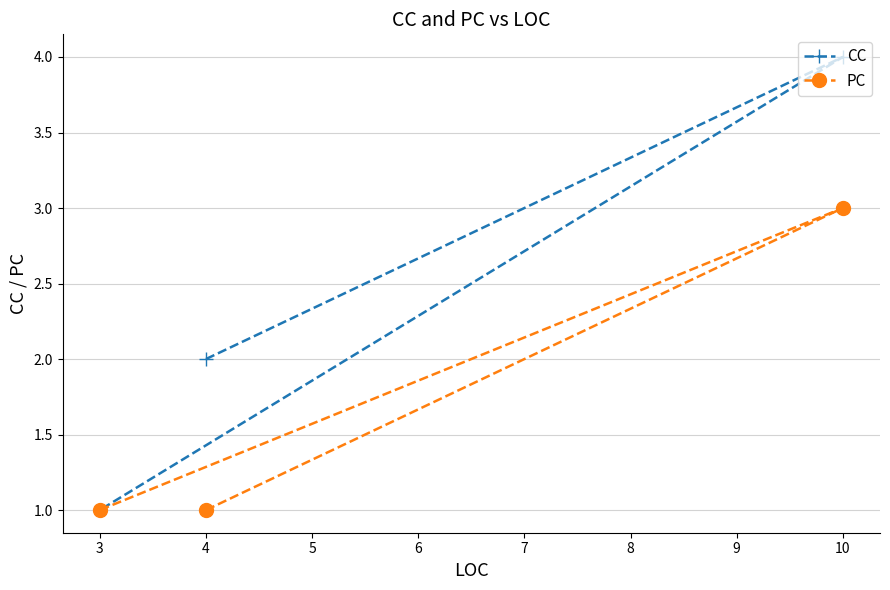

List the series in order of their overall mean, lowest first.

PC, CC